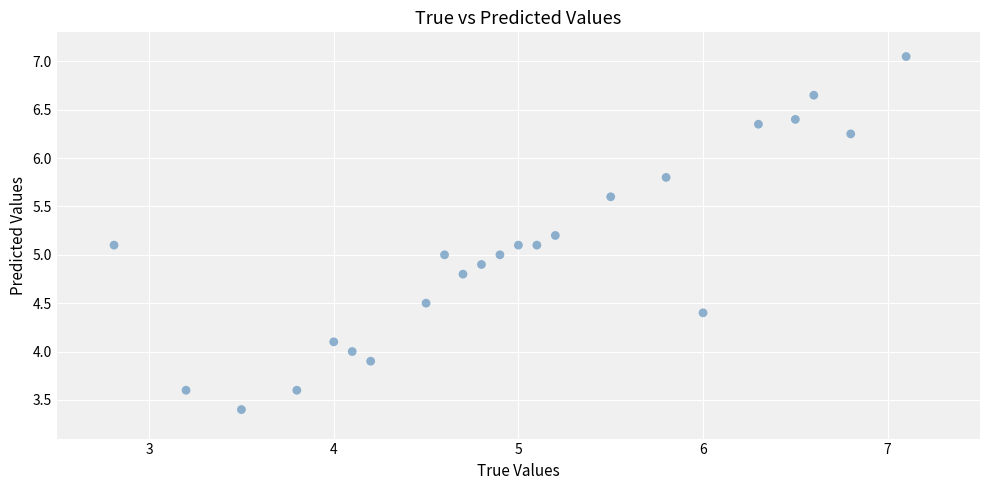

What is the range of X values (max minus min)?

4.3